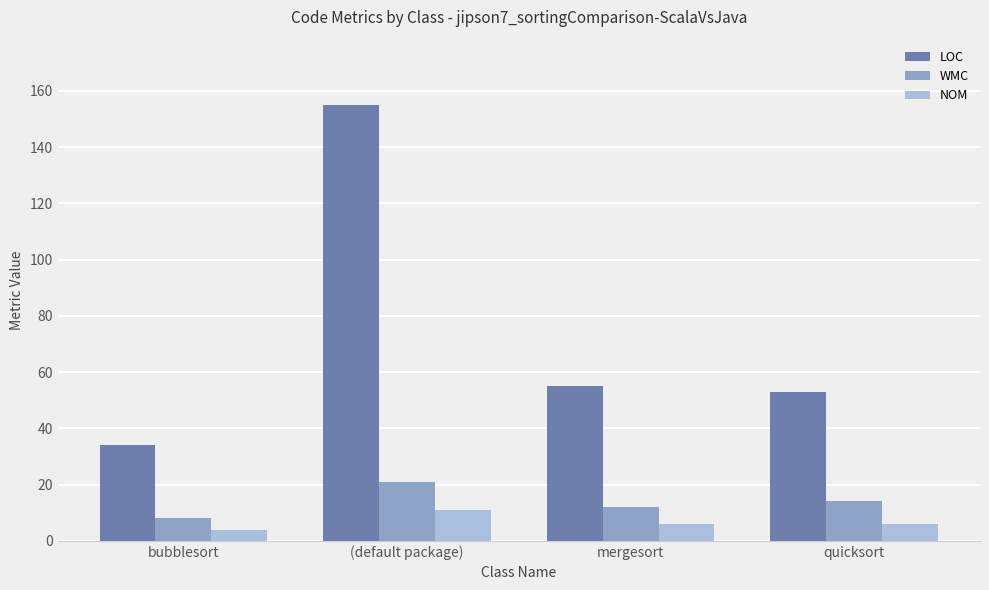

True or false: LOC has a value of 155 at (default package).

True